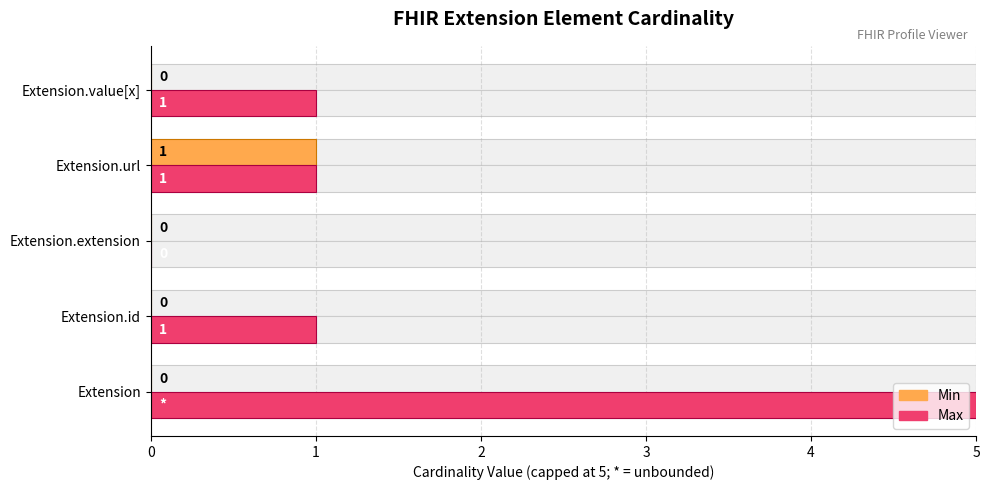

How many groups of bars are there?

5